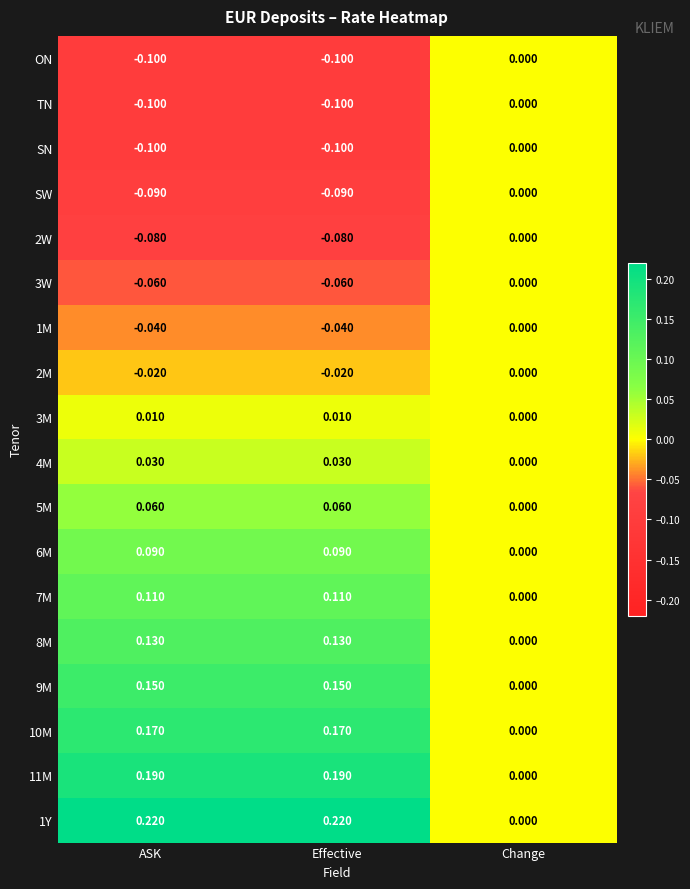

Which category has the lowest value in the 9M series?

Change